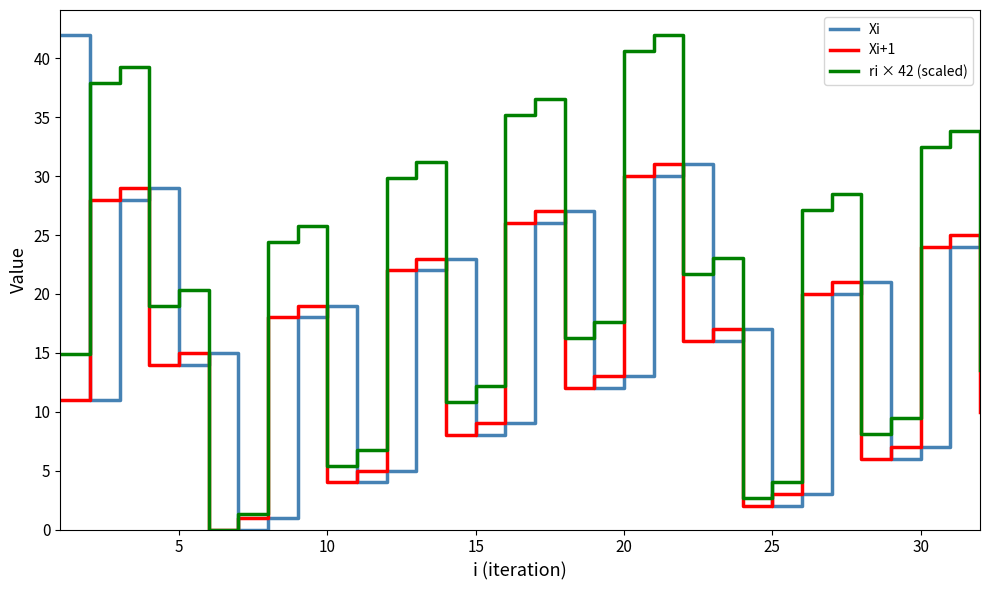

How many series are shown in this chart?

3